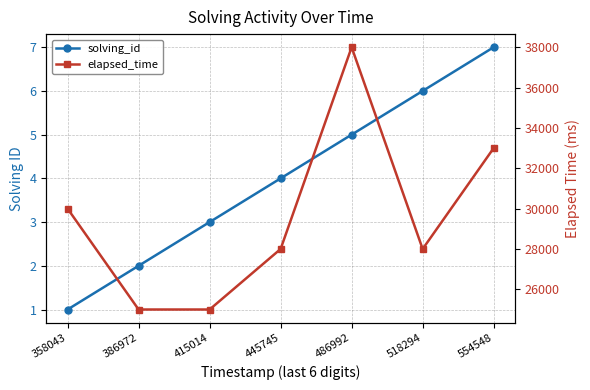

List the series in order of their peak value, highest first.

elapsed_time, solving_id